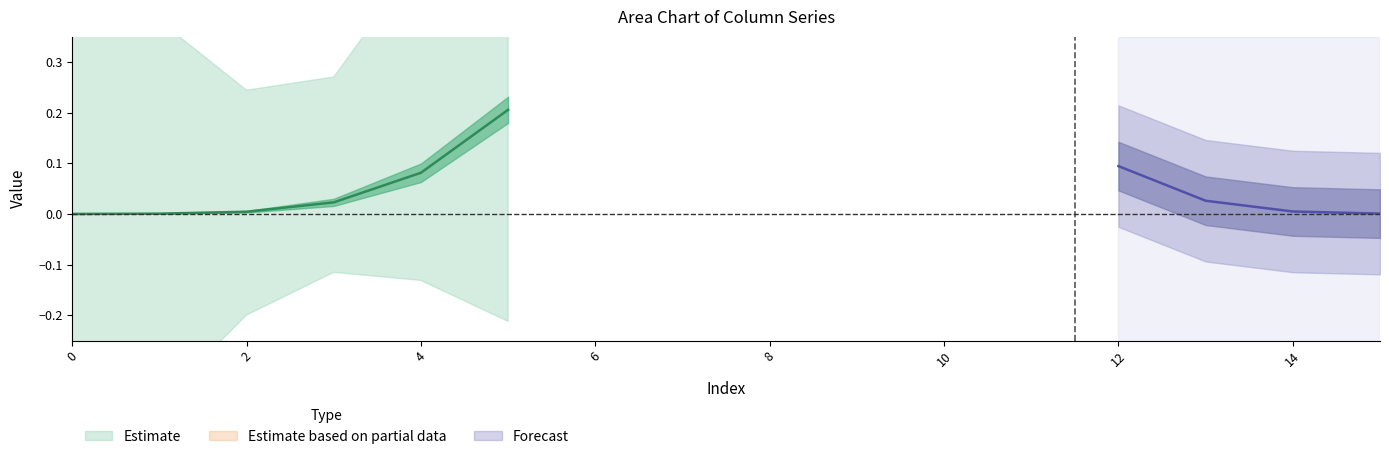

The col_4 series shows 0 at 8. True or false?

False